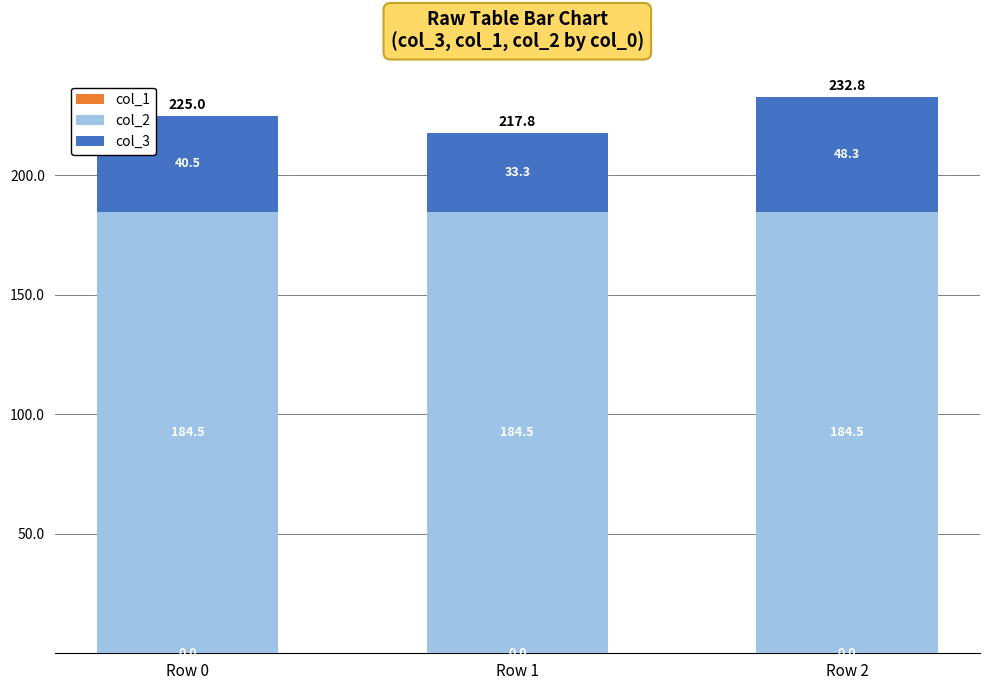

Which category has the highest value in the col_1 series?

Row 0